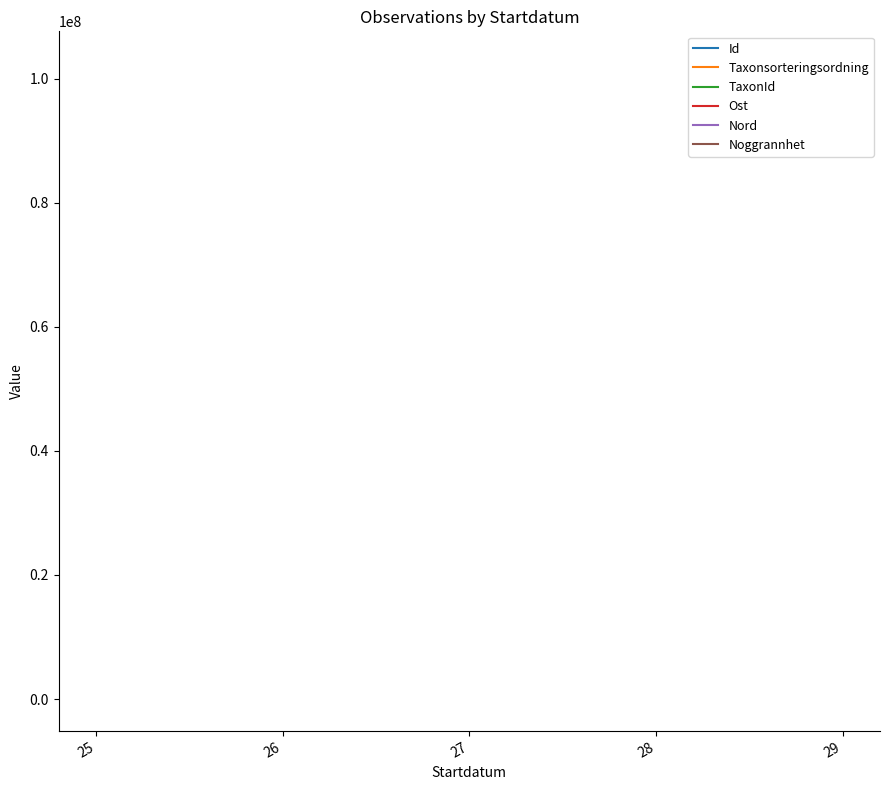

True or false: Noggrannhet and Id intersect in this chart.

False